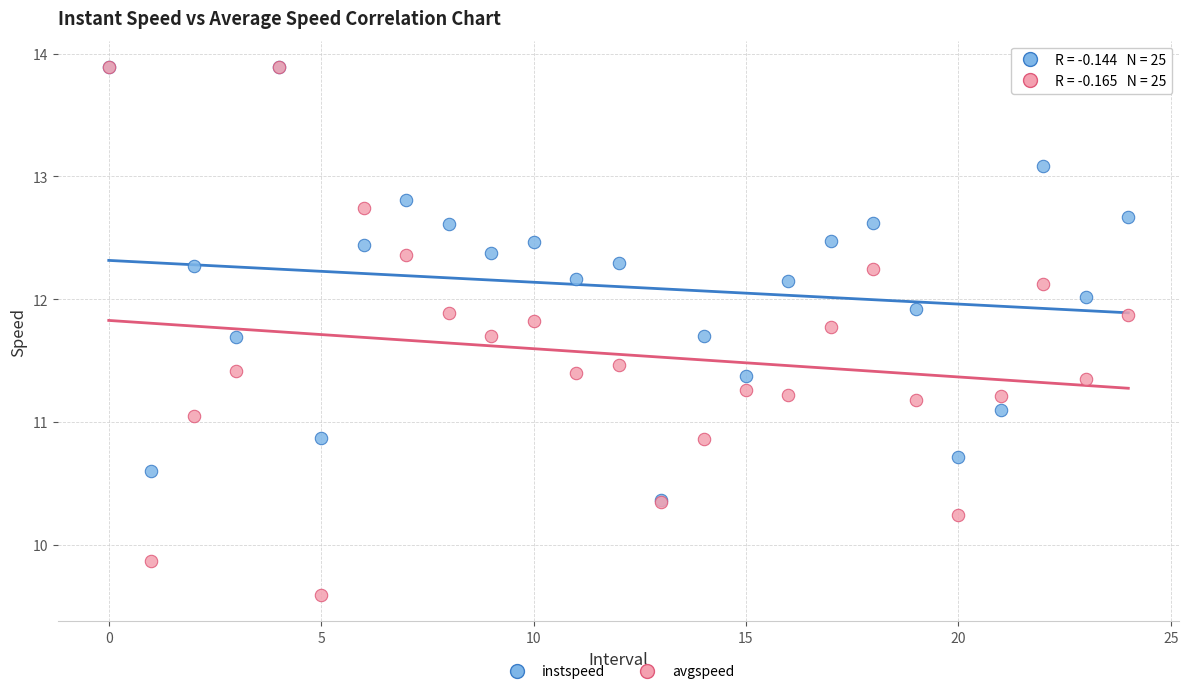

What are all the series names shown in the legend?

instspeed, avgspeed